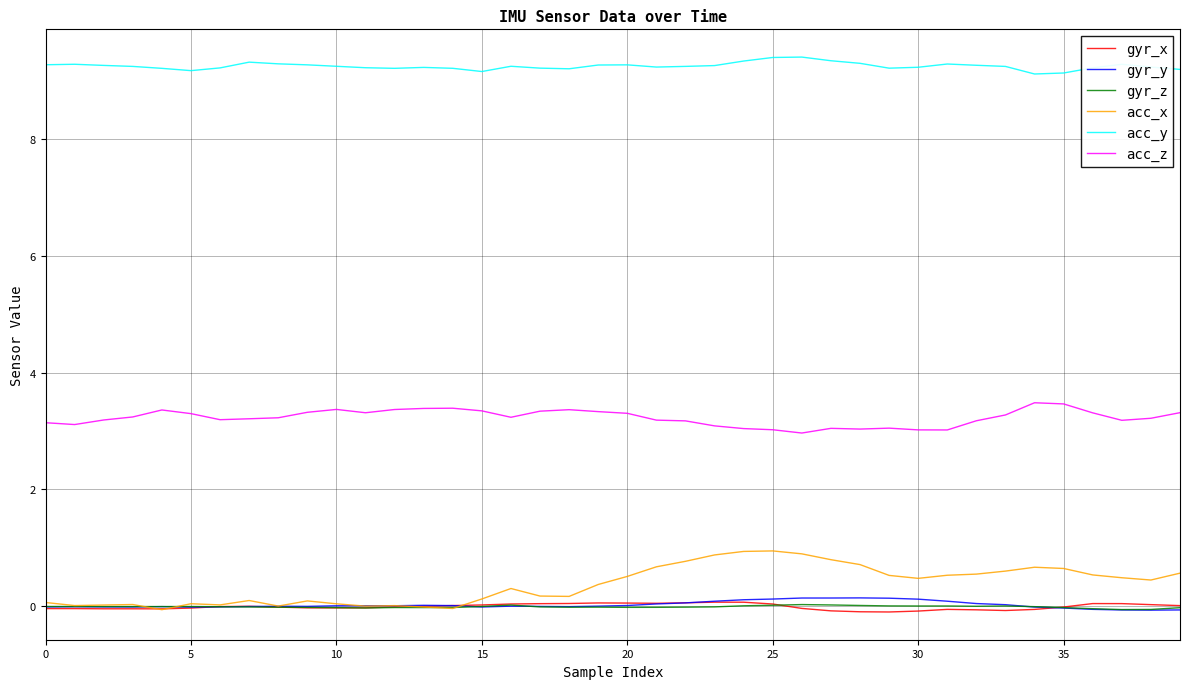

What is the minimum value for acc_y?

9.1